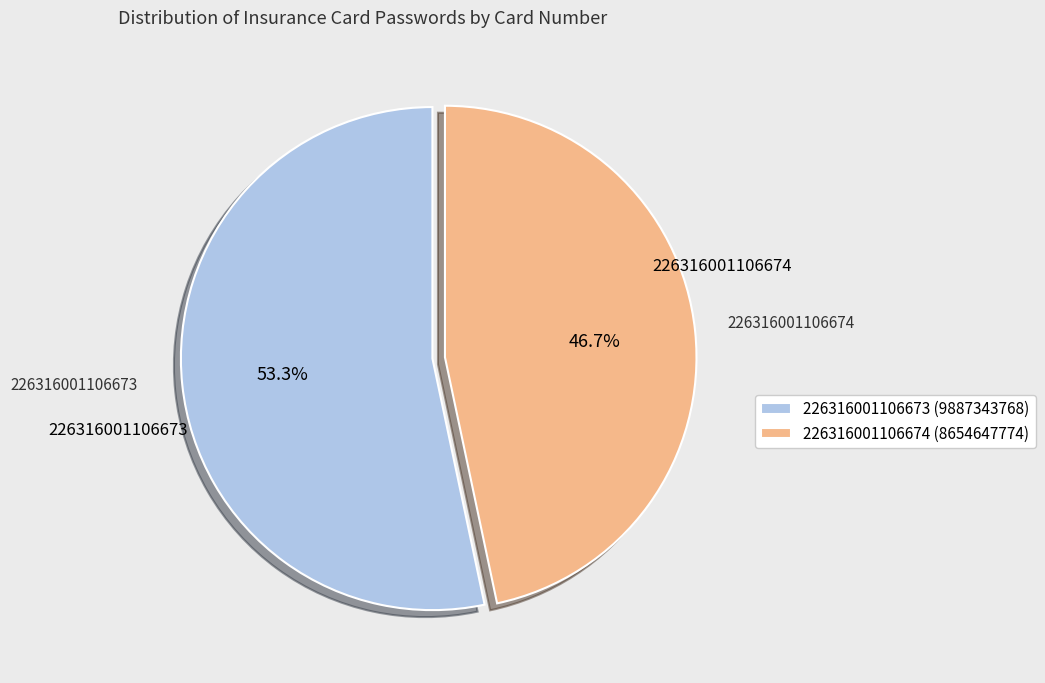

Is there any slice that represents more than half of the pie?

Yes